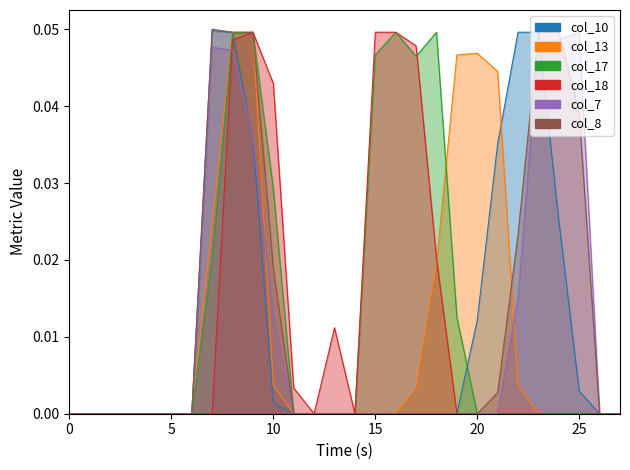

How many values in col_13 are above zero?

10